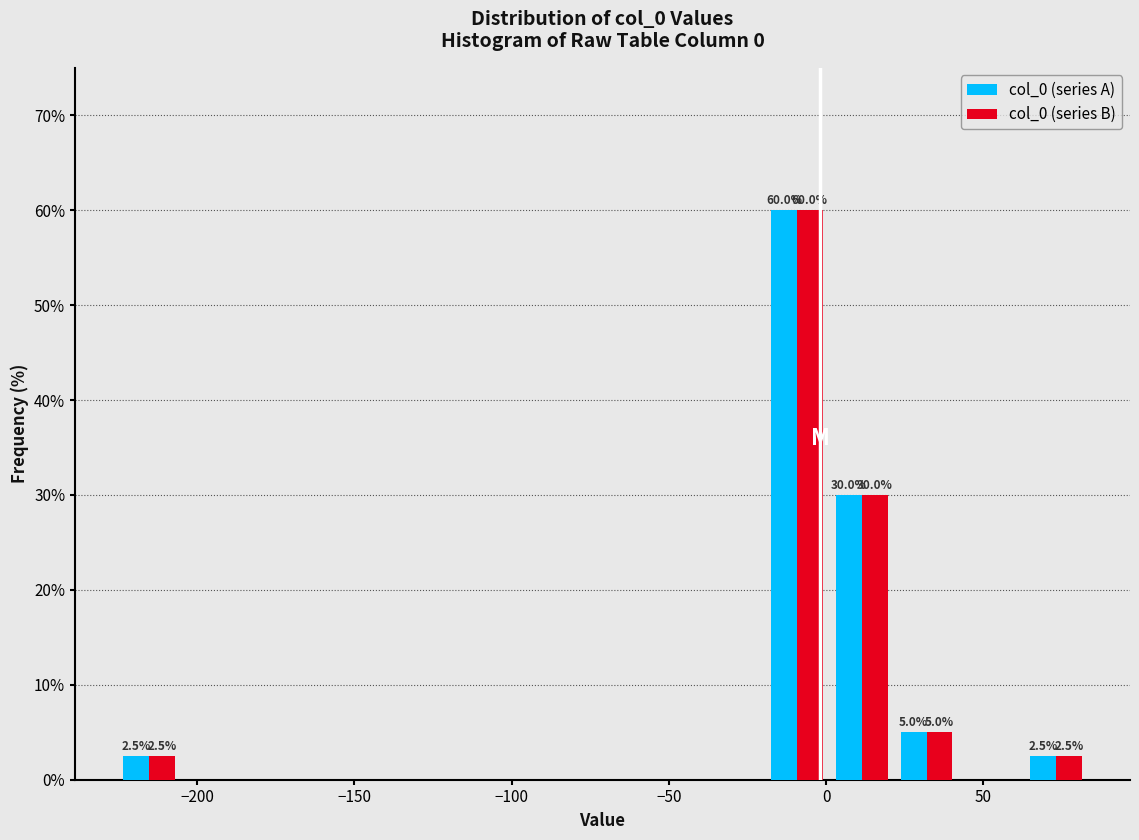

In the col_0 (series B) series, which range on the x-axis has the tallest bar?

-20 to 0